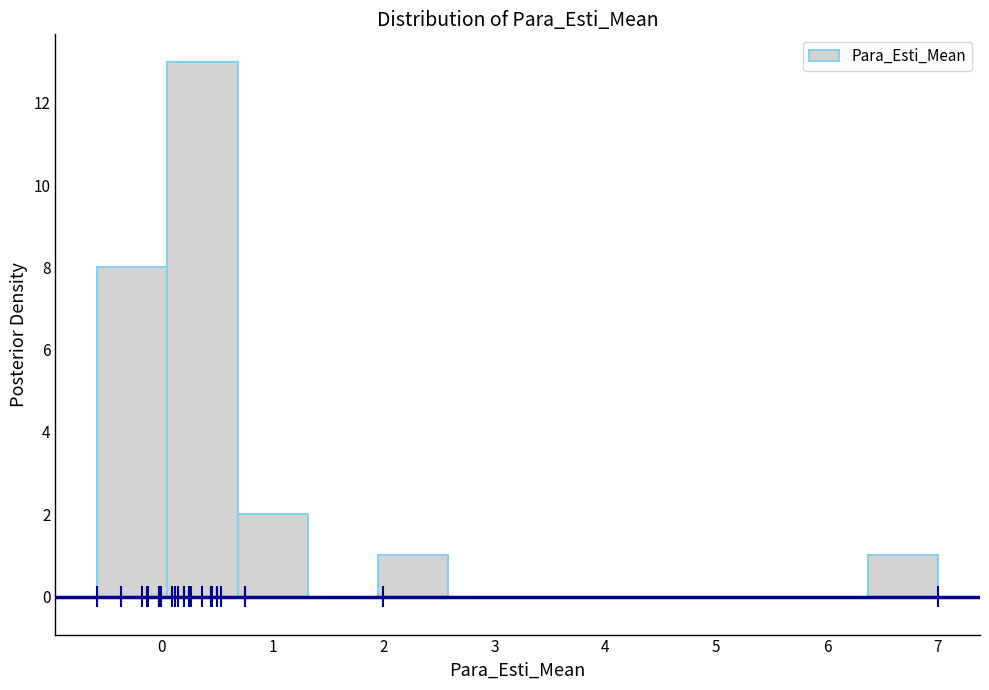

What is the height of the bar covering -0.6 to 0.1 on the x-axis? Neither the bar edges nor the heights are printed on the chart, so give them approximately, as read against the axes.

8